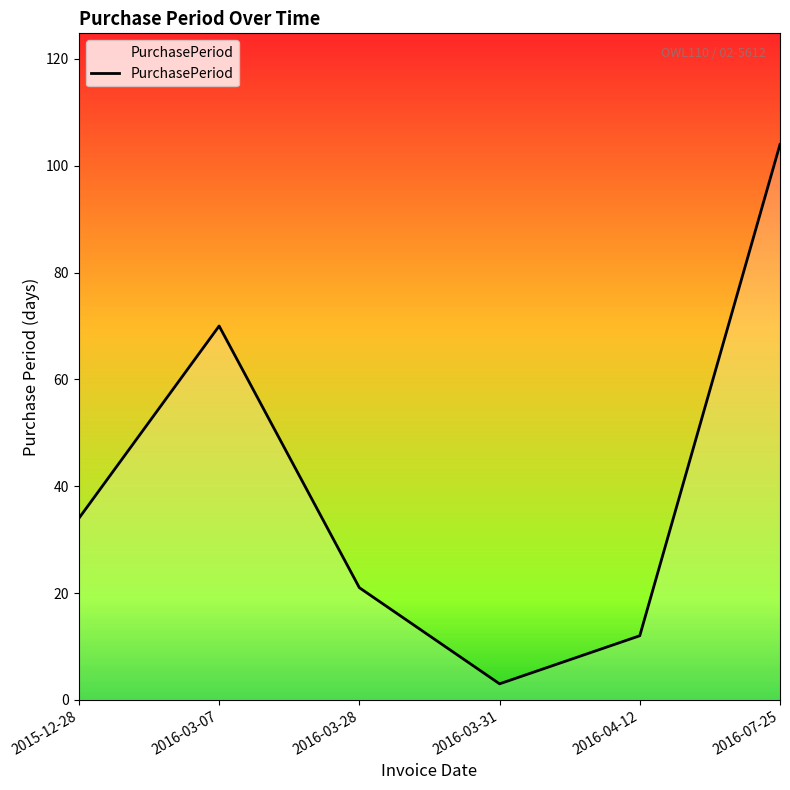

Rank the categories by value from highest to lowest.

2016-07-25, 2016-03-07, 2015-12-28, 2016-03-28, 2016-04-12, 2016-03-31